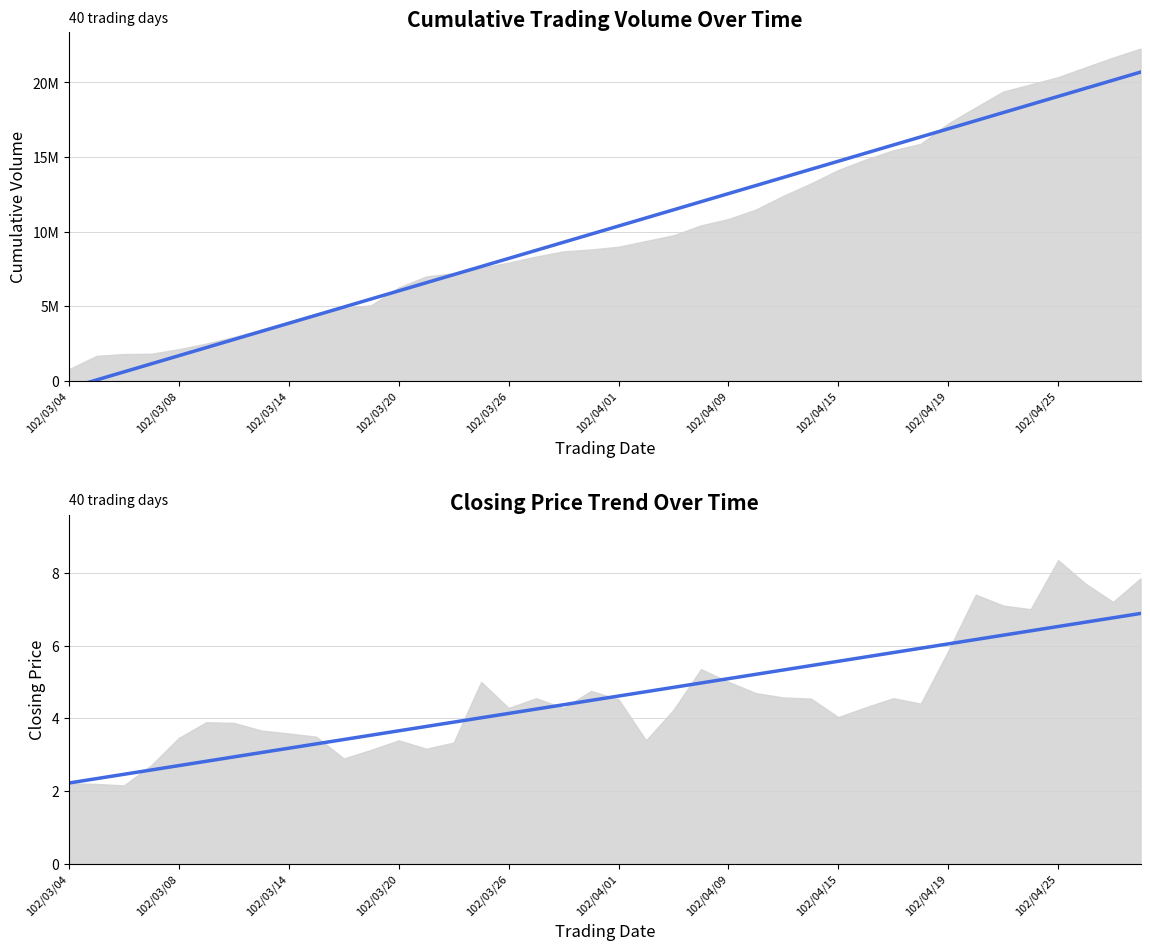

Which category has the highest value across all series?

39